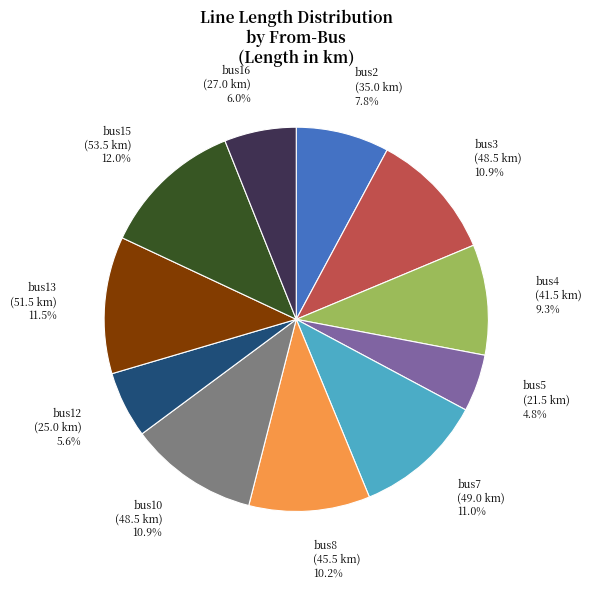

What percentage do bus13 and bus15 together represent?

23.5%